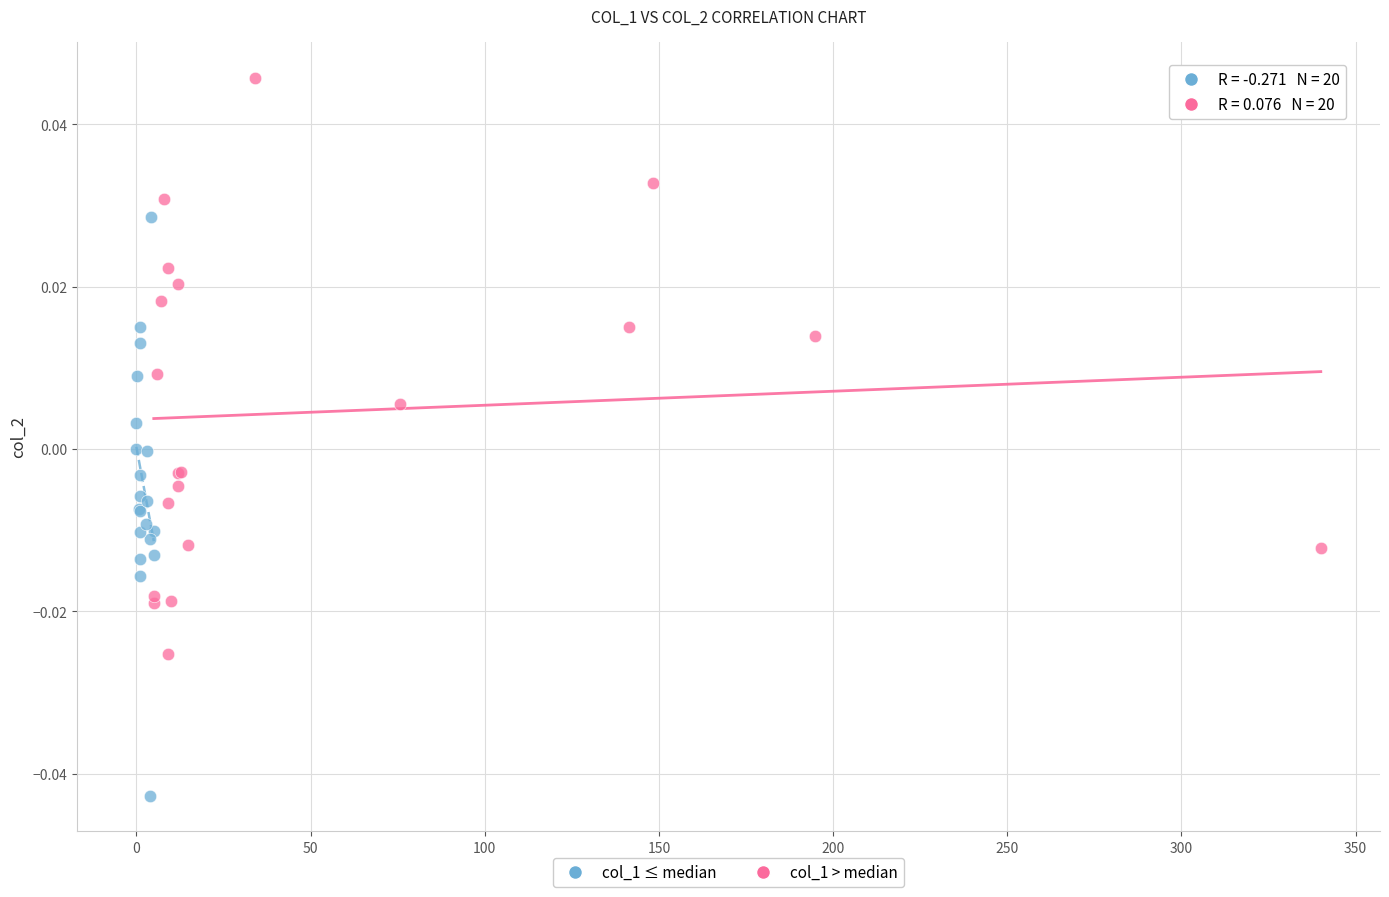

Which series reaches the minimum Y coordinate?

col_1 ≤ median